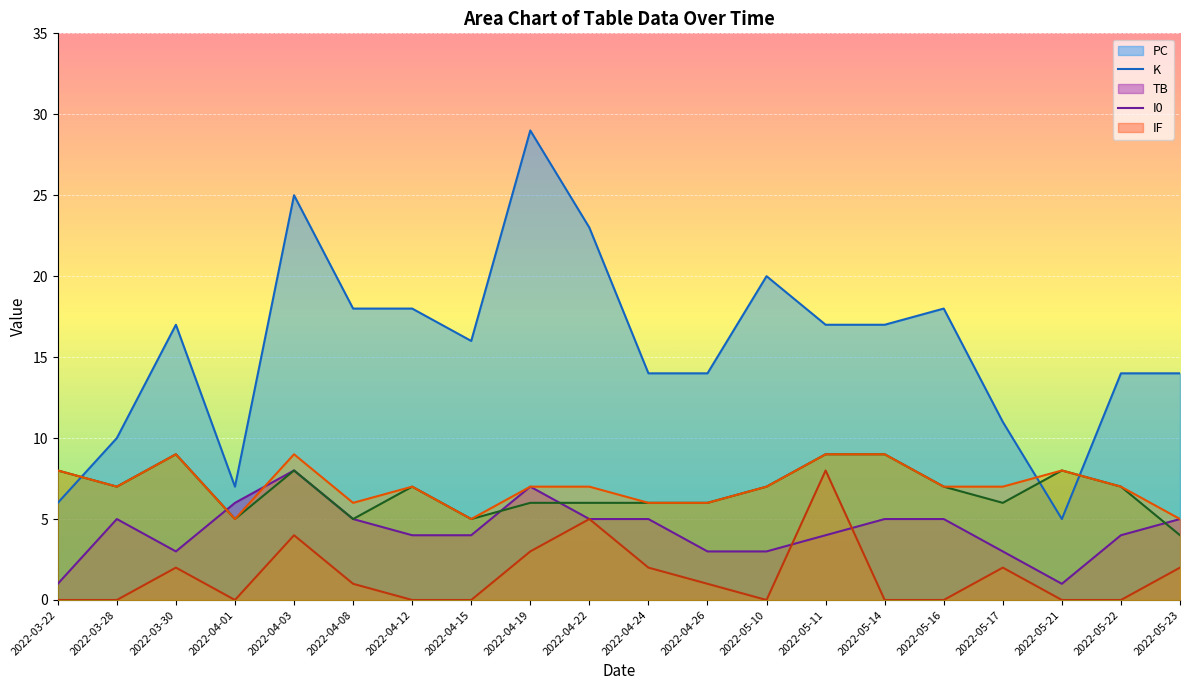

True or false: IF line has a value of 5 at 2022-04-01.

True